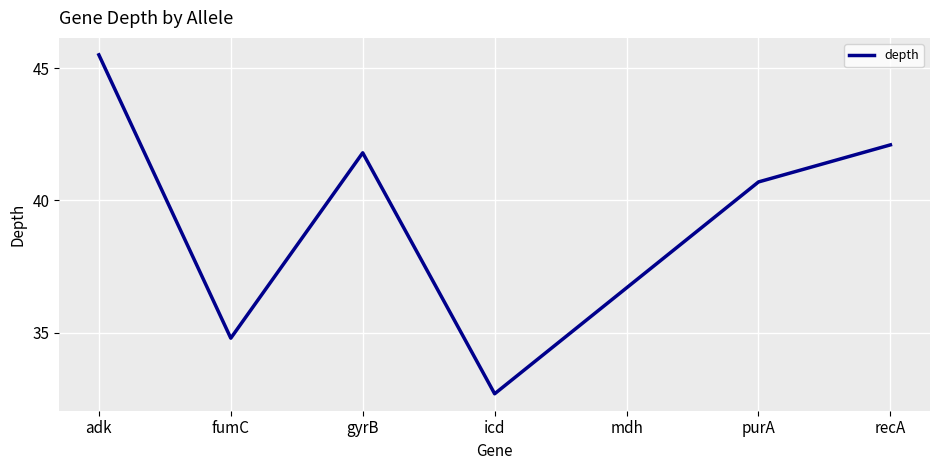

Reading right to left, list all the values displayed in this chart.

recA=42.1	purA=40.7	mdh=36.7	icd=32.7	gyrB=41.8	fumC=34.8	adk=45.5